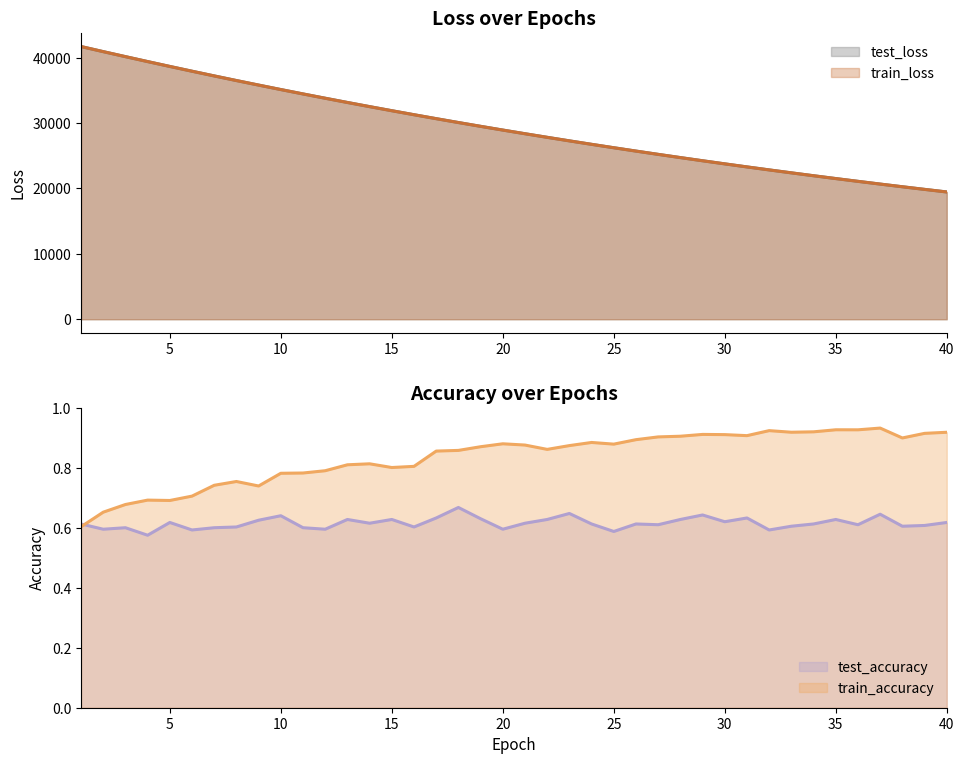

Reading left to right, extract all data points from this chart.

test_loss: 1=41707.2	2=40927.3	3=40162.8	4=39408.4	5=38663.3	6=37933.4	7=37215.2	8=36507.5	9=35814.0	10=35129.9	11=34460.4	12=33802.3	13=33153.8	14=32518.3	15=31895.1	16=31281.5	17=30677.7	18=30086.1	19=29505.0	20=28934.7	21=28374.7	22=27824.4	23=27283.6	24=26752.8	25=26231.8	26=25719.8	27=25217.5	28=24725.0	29=24240.9	30=23765.5	31=23299.0	32=22841.4	33=22391.6	34=21949.9	35=21516.9	36=21091.4	37=20673.7	38=20264.0	39=19862.1	40=19467.9
train_loss: 1=41705.8	2=40926.3	3=40160.9	4=39405.2	5=38661.0	6=37929.8	7=37210.5	8=36503.0	9=35809.3	10=35125.6	11=34455.3	12=33796.8	13=33149.1	14=32513.7	15=31889.8	16=31276.6	17=30673.4	18=30081.8	19=29500.7	20=28930.0	21=28369.7	22=27819.5	23=27279.0	24=26748.4	25=26227.5	26=25715.8	27=25213.6	28=24720.6	29=24236.6	30=23761.4	31=23294.9	32=22837.0	33=22387.5	34=21946.2	35=21513.1	36=21087.9	37=20670.6	38=20261.2	39=19859.2	40=19464.7
test_accuracy: 1=0.6	2=0.6	3=0.6	4=0.6	5=0.6	6=0.6	7=0.6	8=0.6	9=0.6	10=0.6	11=0.6	12=0.6	13=0.6	14=0.6	15=0.6	16=0.6	17=0.6	18=0.7	19=0.6	20=0.6	21=0.6	22=0.6	23=0.6	24=0.6	25=0.6	26=0.6	27=0.6	28=0.6	29=0.6	30=0.6	31=0.6	32=0.6	33=0.6	34=0.6	35=0.6	36=0.6	37=0.6	38=0.6	39=0.6	40=0.6
train_accuracy: 1=0.6	2=0.7	3=0.7	4=0.7	5=0.7	6=0.7	7=0.7	8=0.8	9=0.7	10=0.8	11=0.8	12=0.8	13=0.8	14=0.8	15=0.8	16=0.8	17=0.9	18=0.9	19=0.9	20=0.9	21=0.9	22=0.9	23=0.9	24=0.9	25=0.9	26=0.9	27=0.9	28=0.9	29=0.9	30=0.9	31=0.9	32=0.9	33=0.9	34=0.9	35=0.9	36=0.9	37=0.9	38=0.9	39=0.9	40=0.9